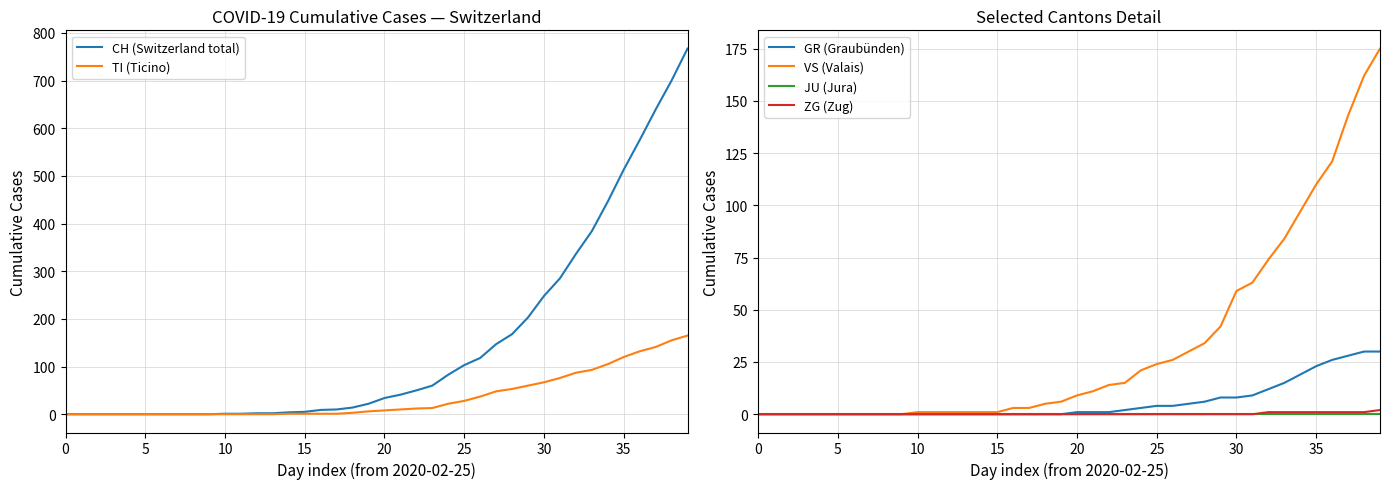

The value of VS (Valais) at 16 is 3. True or false?

True